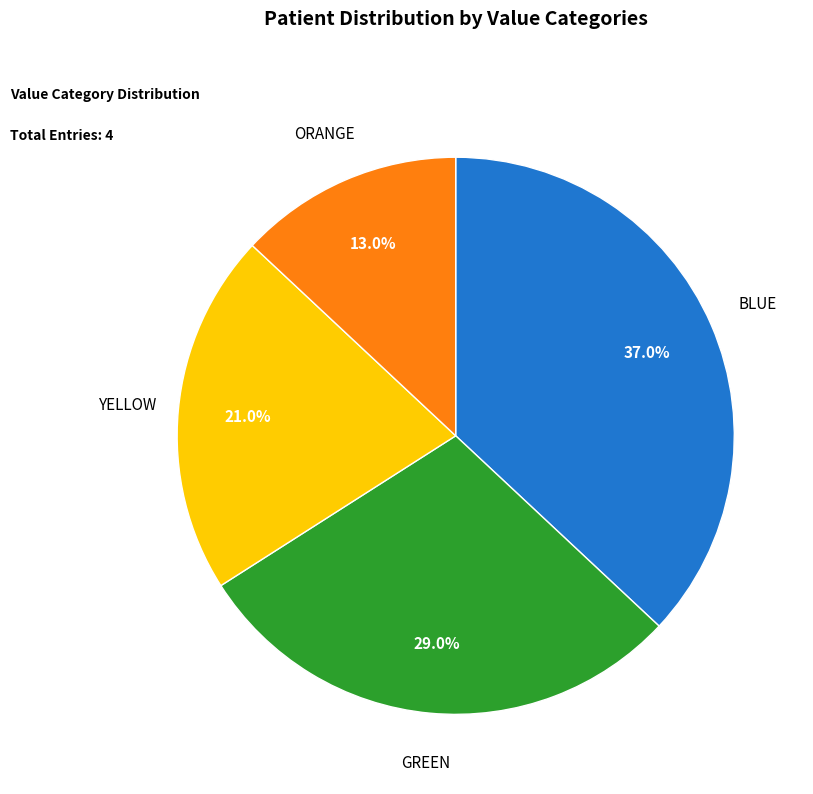

Is there a majority slice in this chart?

No